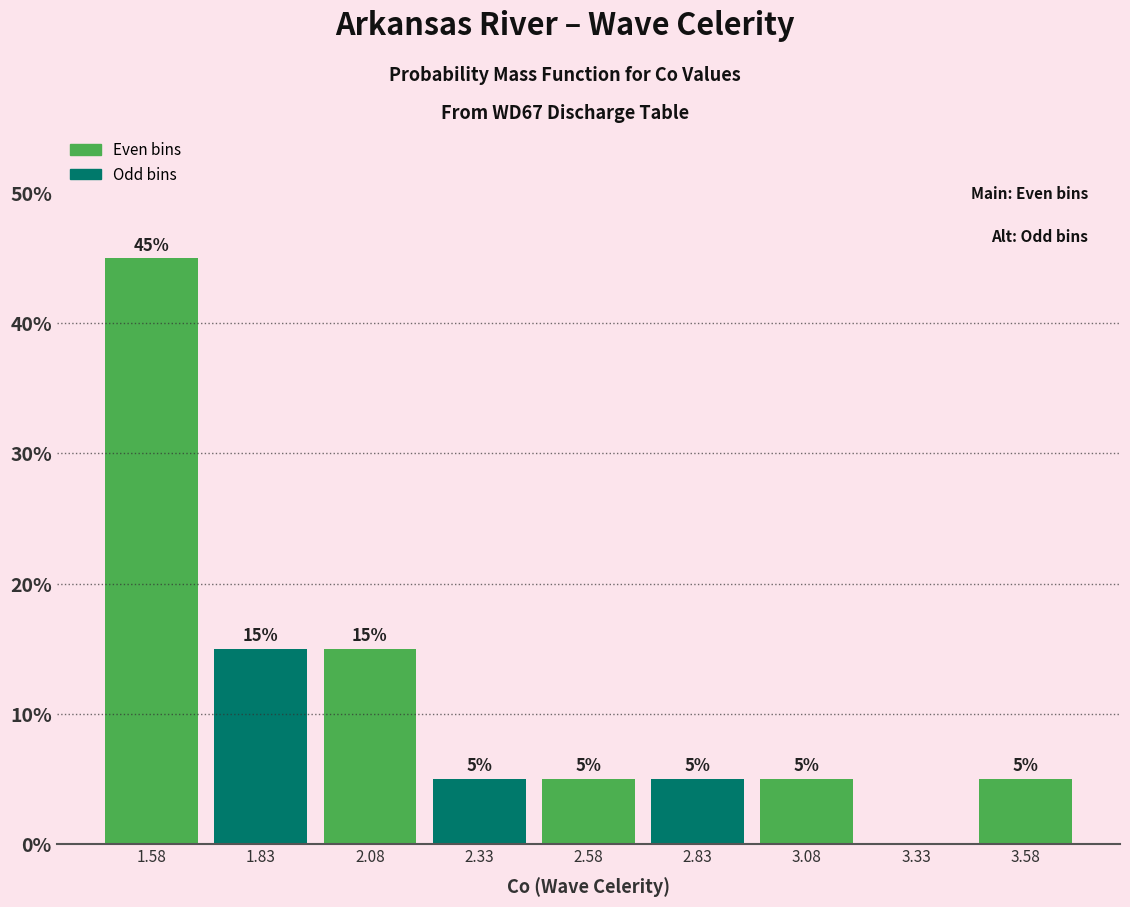

Reading left to right, what are all the values shown in this chart?

1.58=45	1.83=15	2.08=15	2.33=5	2.58=5	2.83=5	3.08=5	3.33=0	3.58=5